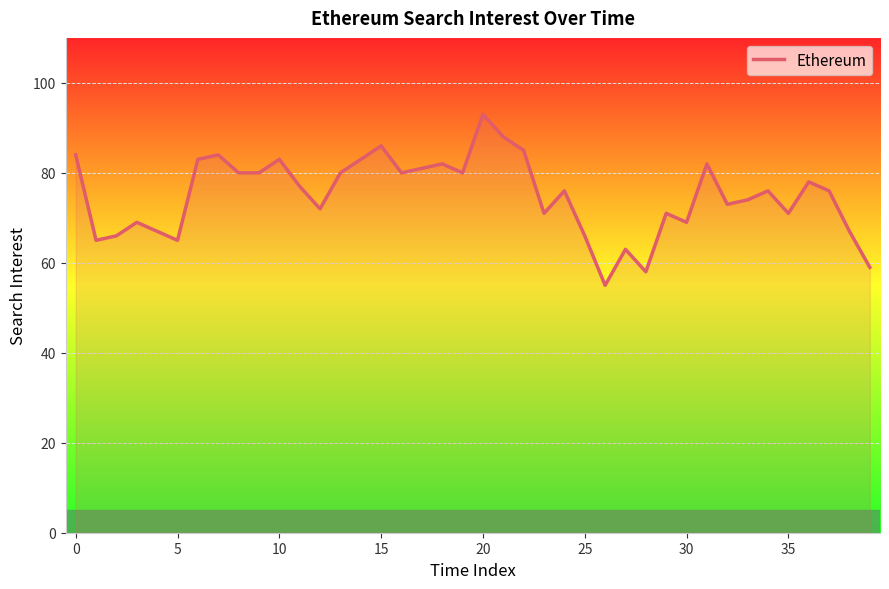

What is the difference between the maximum and minimum values?

38